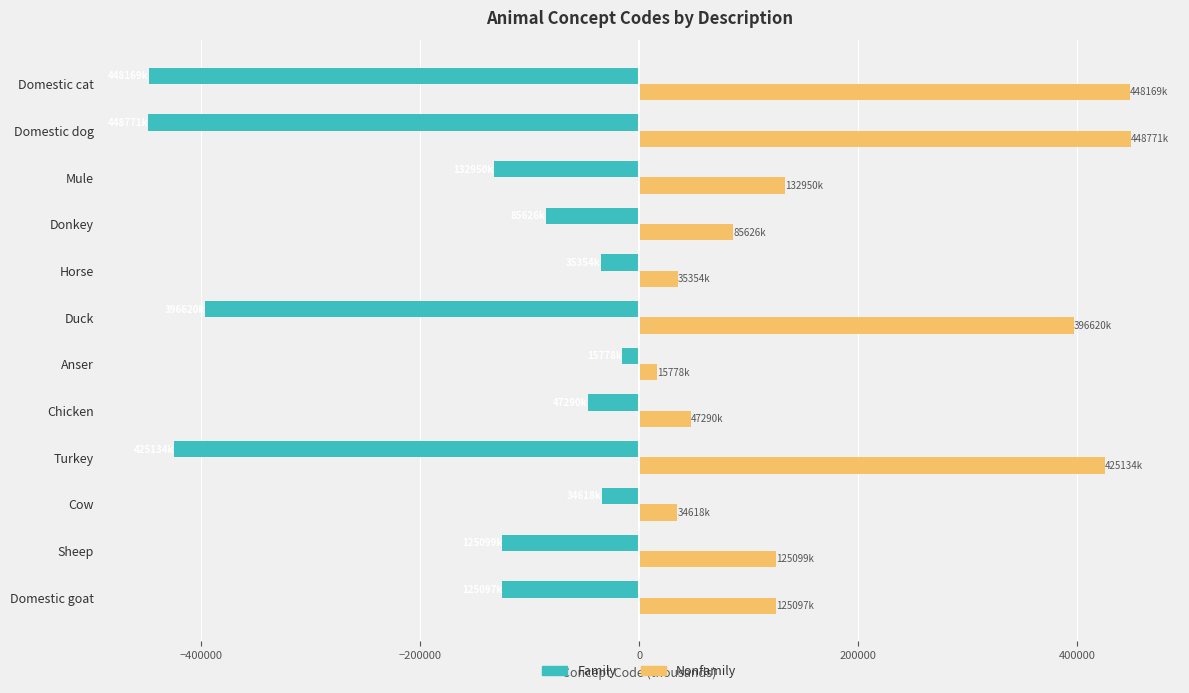

What is the minimum value shown in the chart?

-448771.0